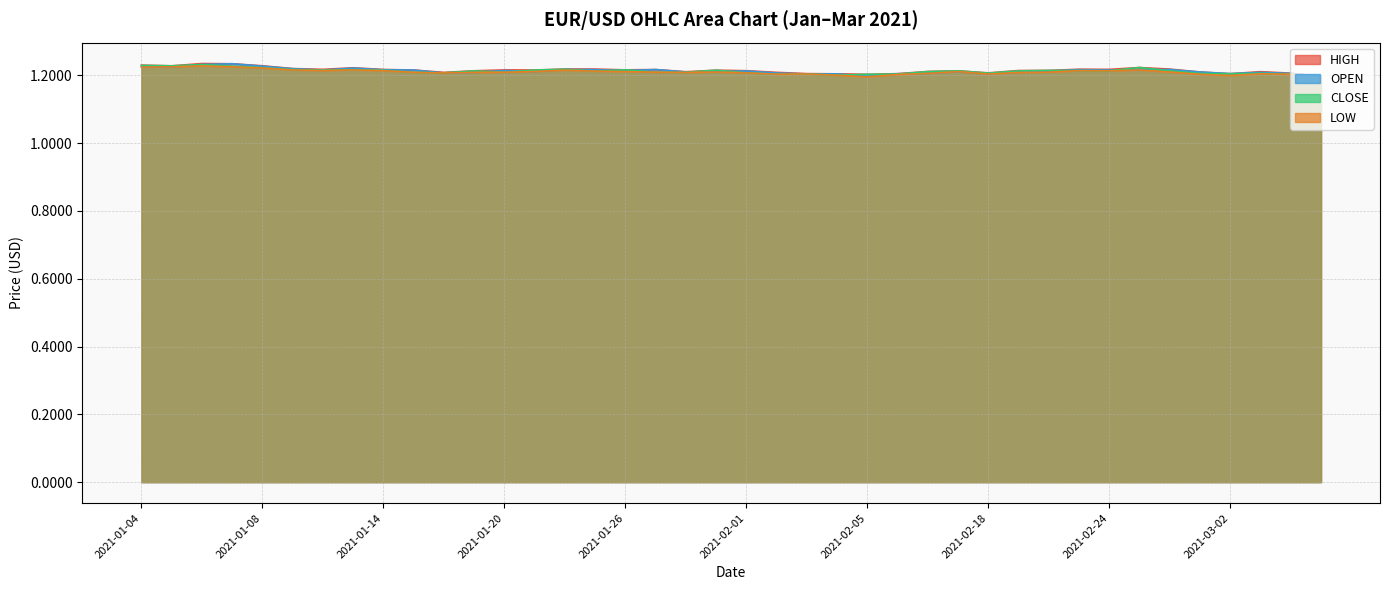

True or false: LOW and CLOSE cross at least once.

False